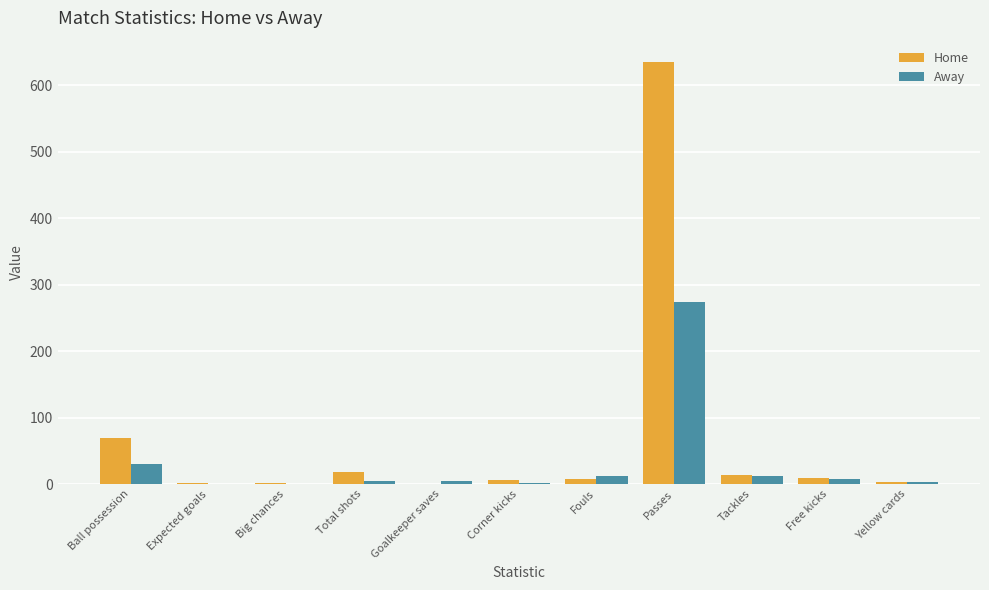

What is the total value across all series at Total shots?

22.0